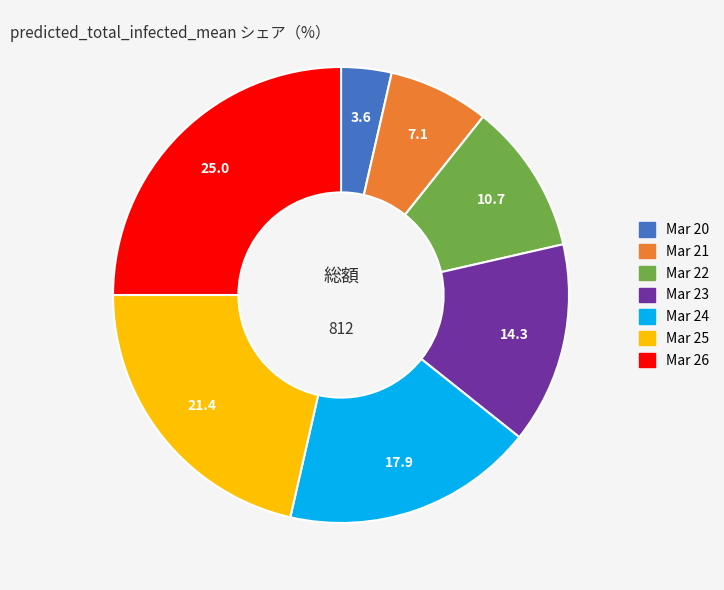

Which category has the smallest portion of the pie?

Mar 20